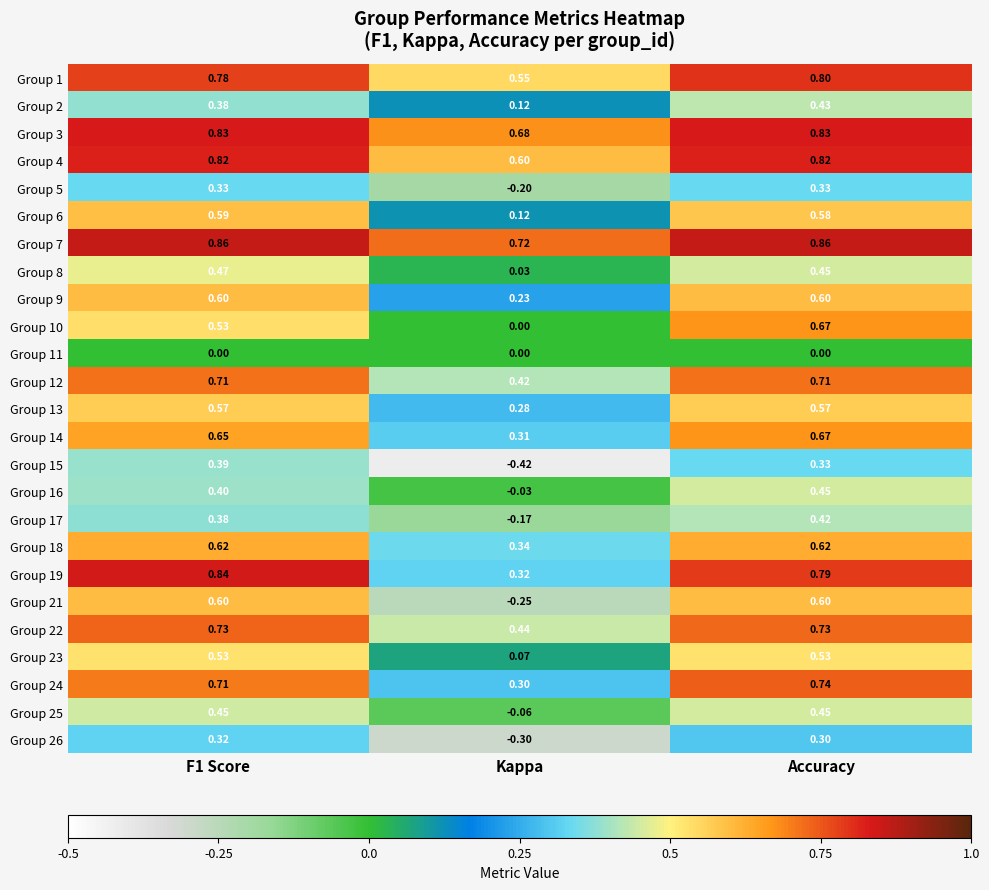

At how many categories does at least one series exceed 0?

3